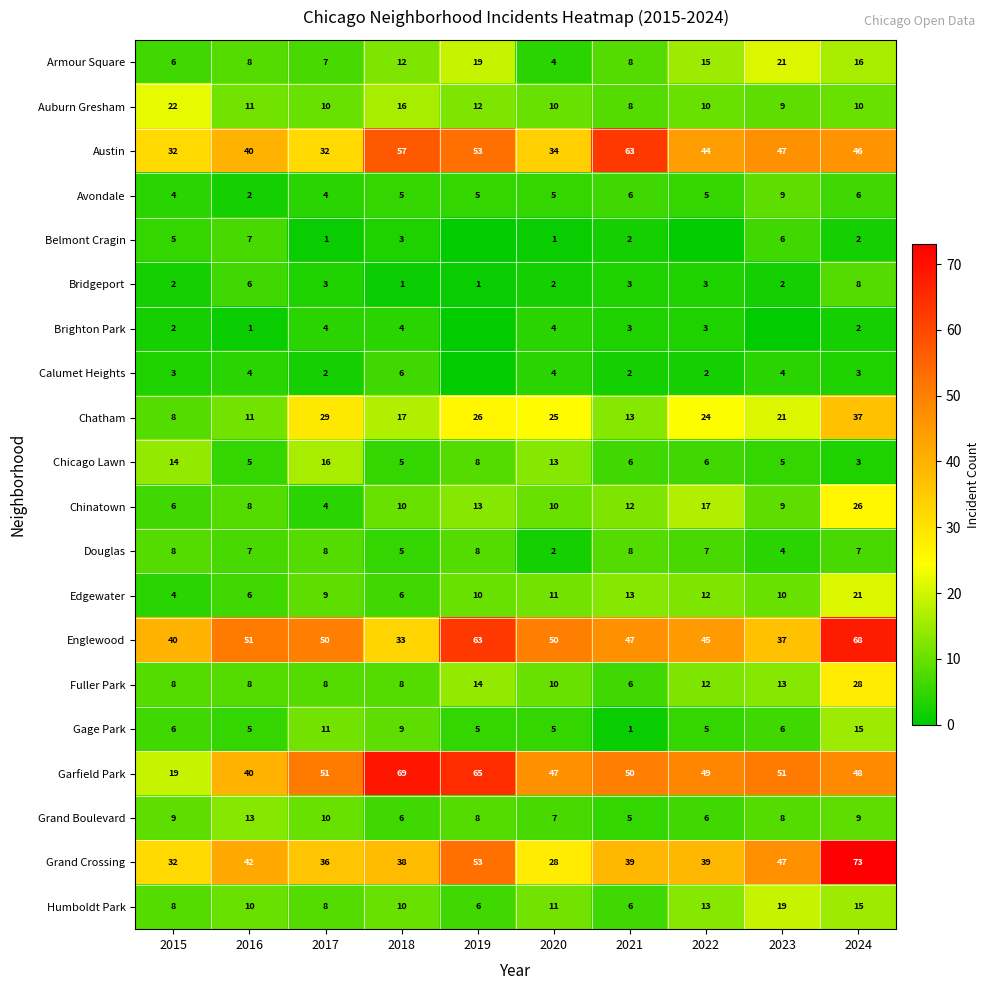

What is the difference between the maximum and minimum values in the Douglas series?

6